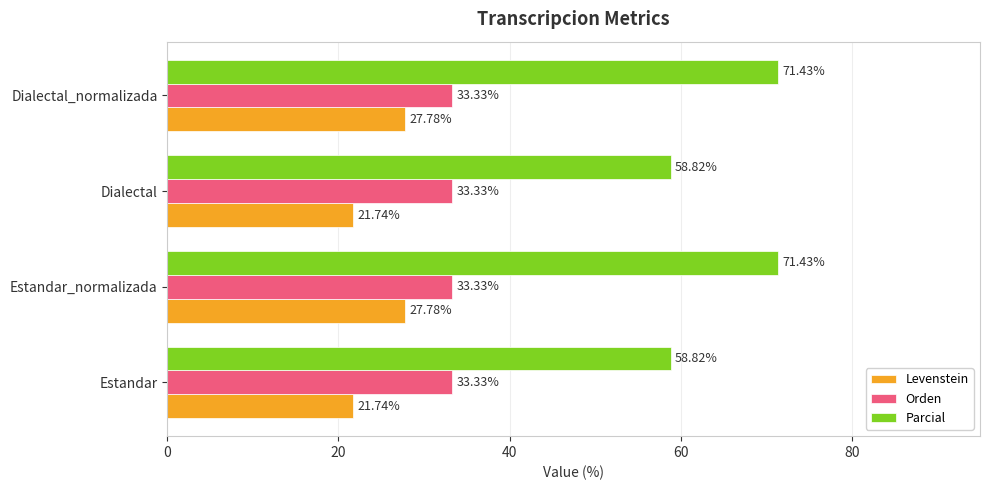

Between Estandar and Dialectal_normalizada, which series saw the biggest shift?

Parcial